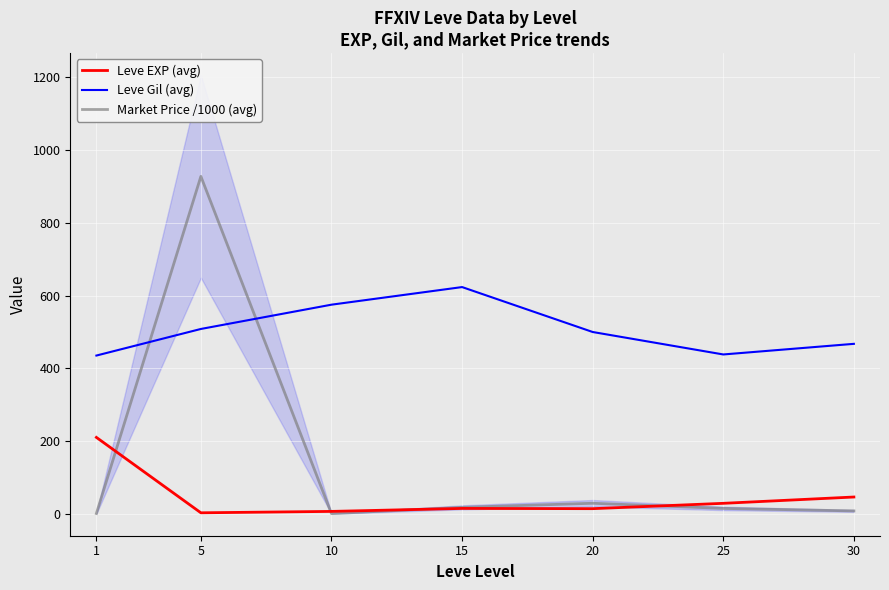

How many lines are shown in the chart?

3